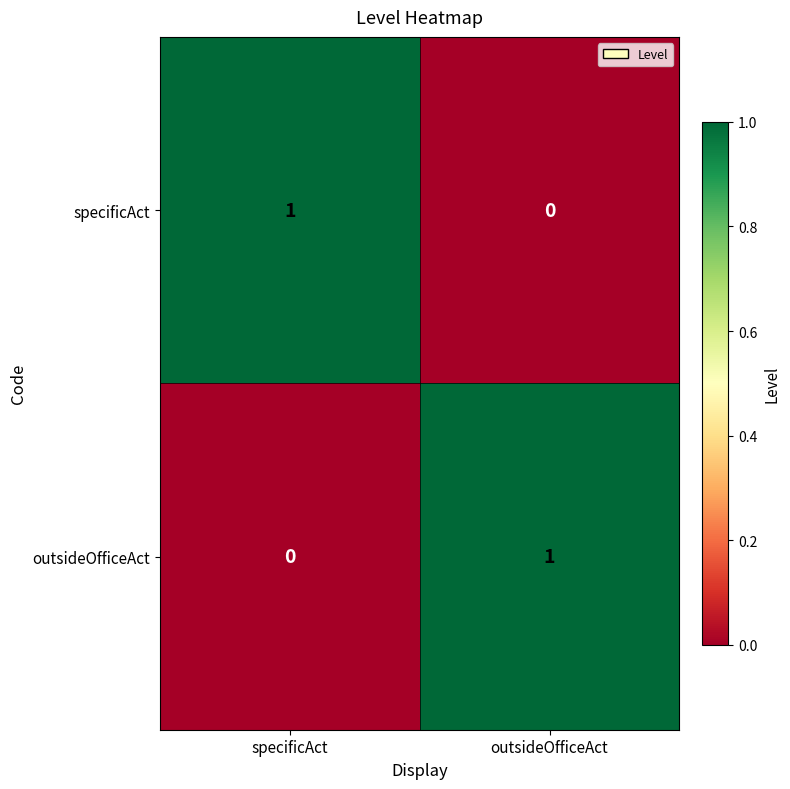

At outsideOfficeAct, list the series in order from smallest to largest.

specificAct, outsideOfficeAct